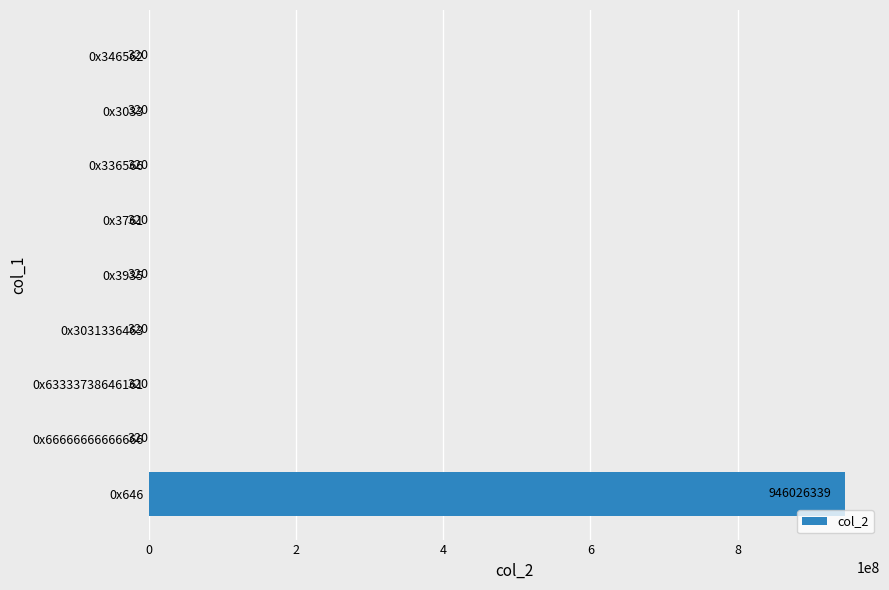

How many data points are above 320?

1